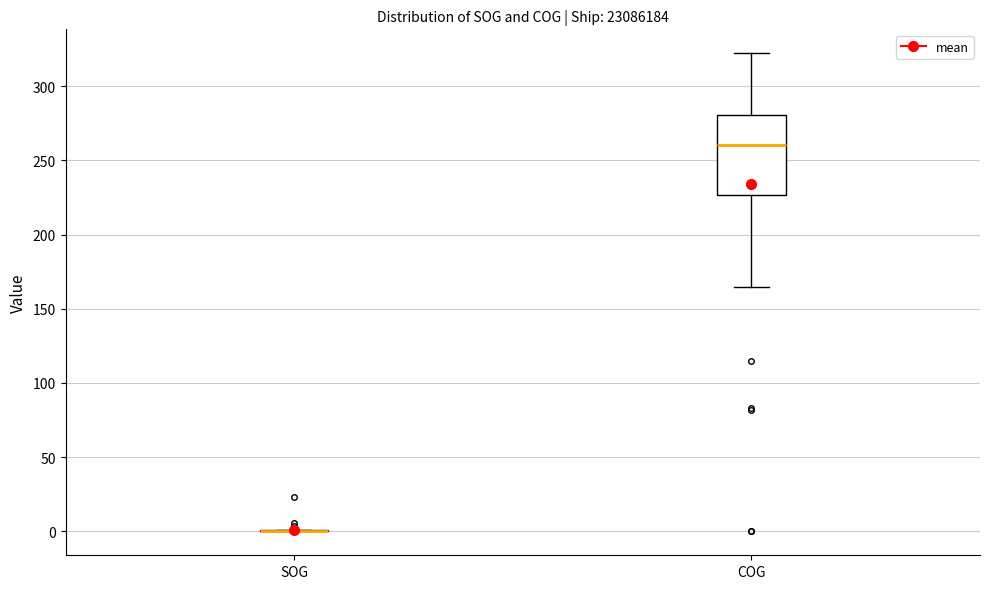

Reading left to right, read every box against the y-axis: the position of its median line, the range the box covers, and the ends of its whiskers. The values are not printed on the chart, so give them approximately, as read against the axis.

SOG: box collapsed to a line at 0, whiskers 0 to 0
COG: median 260, box 225 to 280, whiskers 165 to 320